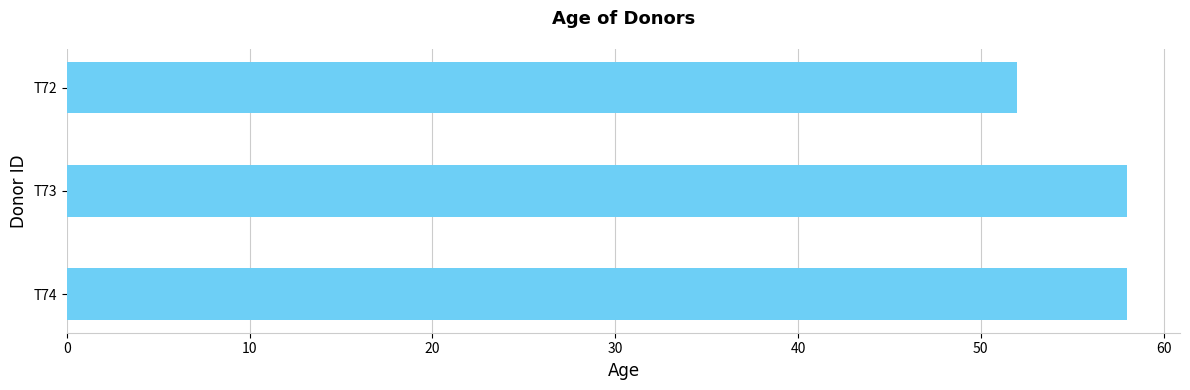

Count the number of categories in the chart.

3